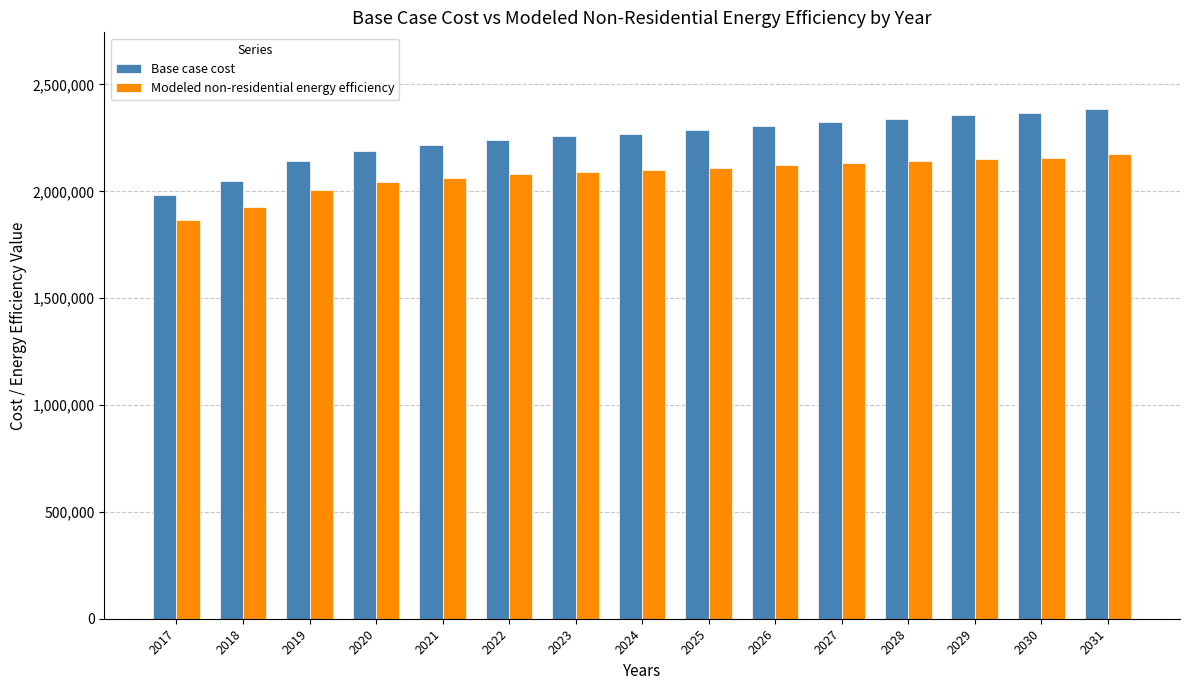

How many groups of bars are there?

15